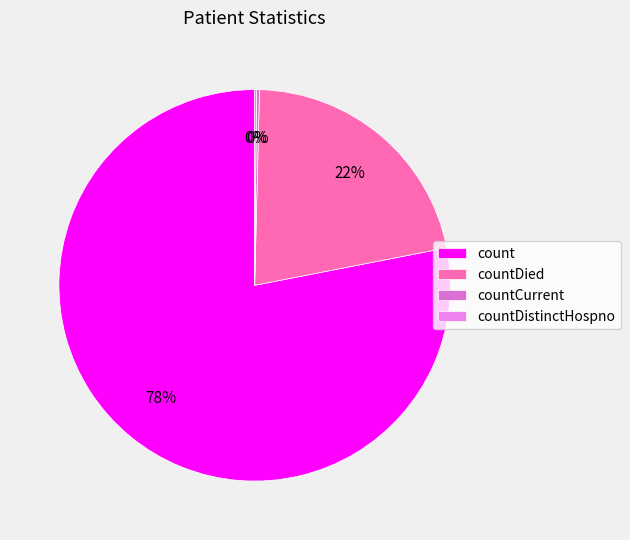

True or false: countDied accounts for 22% of the total.

True